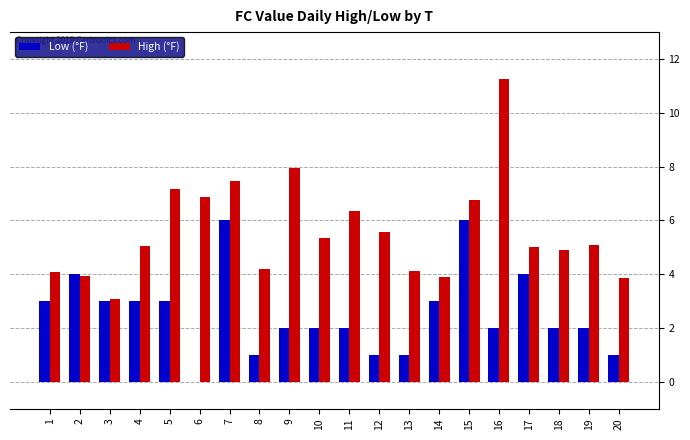

Which series changed the most between 8 and 9?

High (°F)